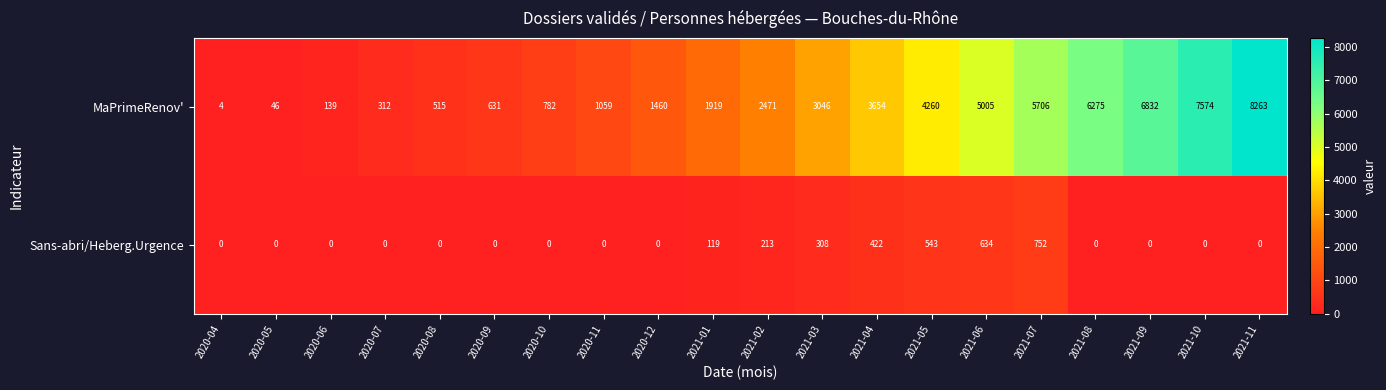

Count the number of categories in the chart.

20